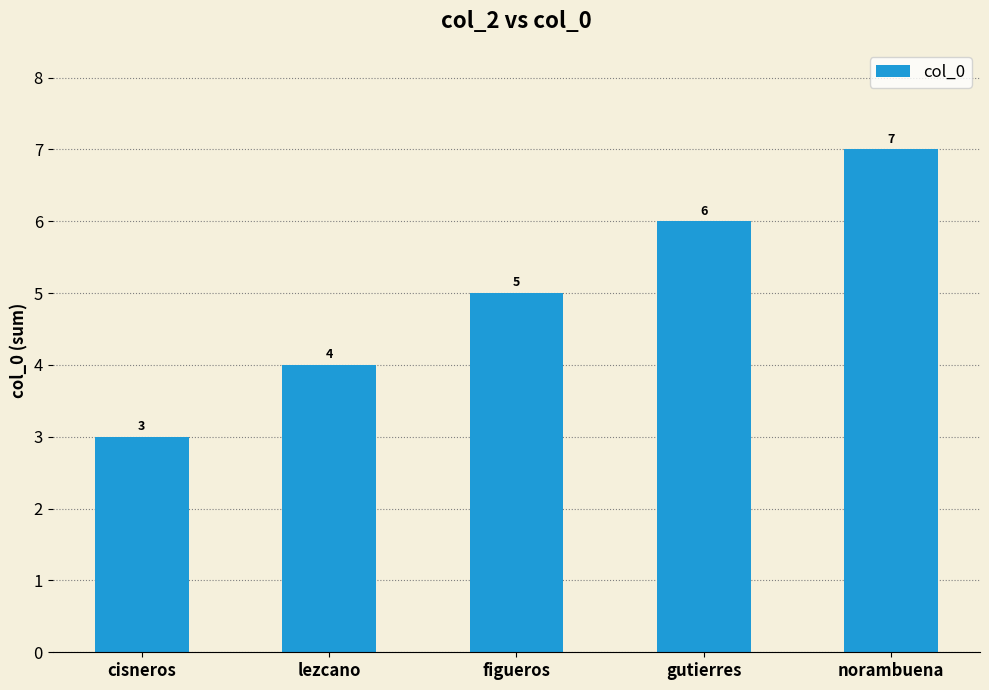

The value at lezcano is 2. True or false?

False